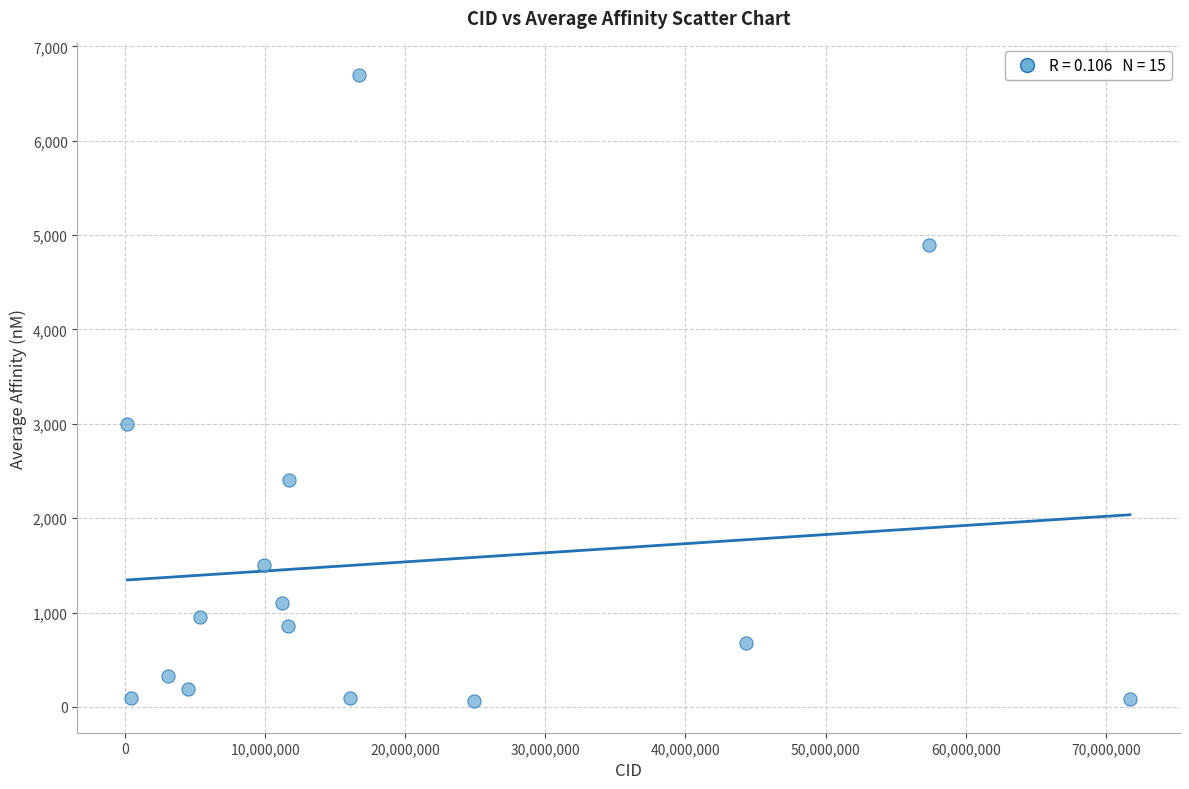

What is the range of Y values (max minus min)?

6642